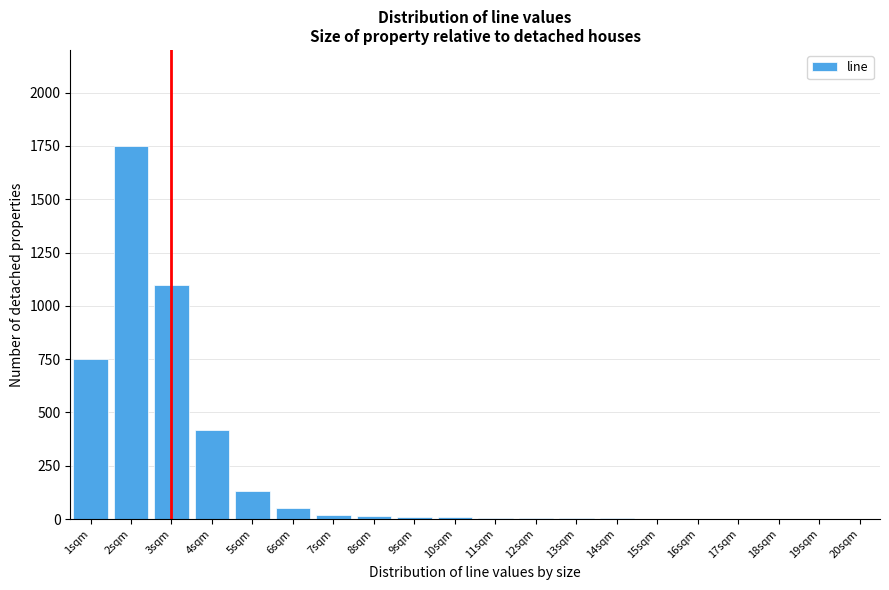

What is the maximum value shown in the chart?

1750